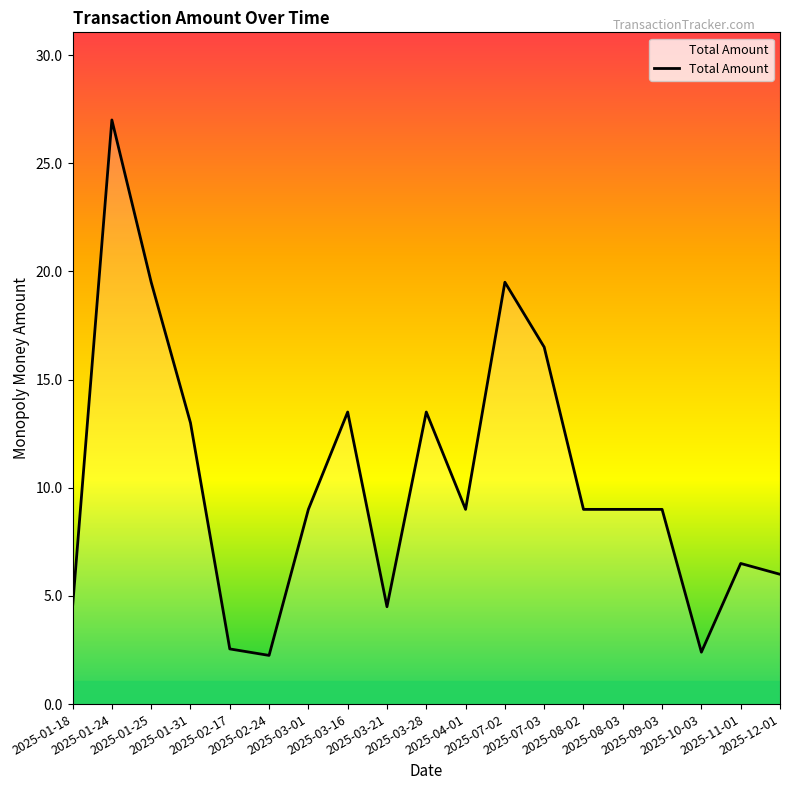

What is the maximum value shown in the chart?

27.0